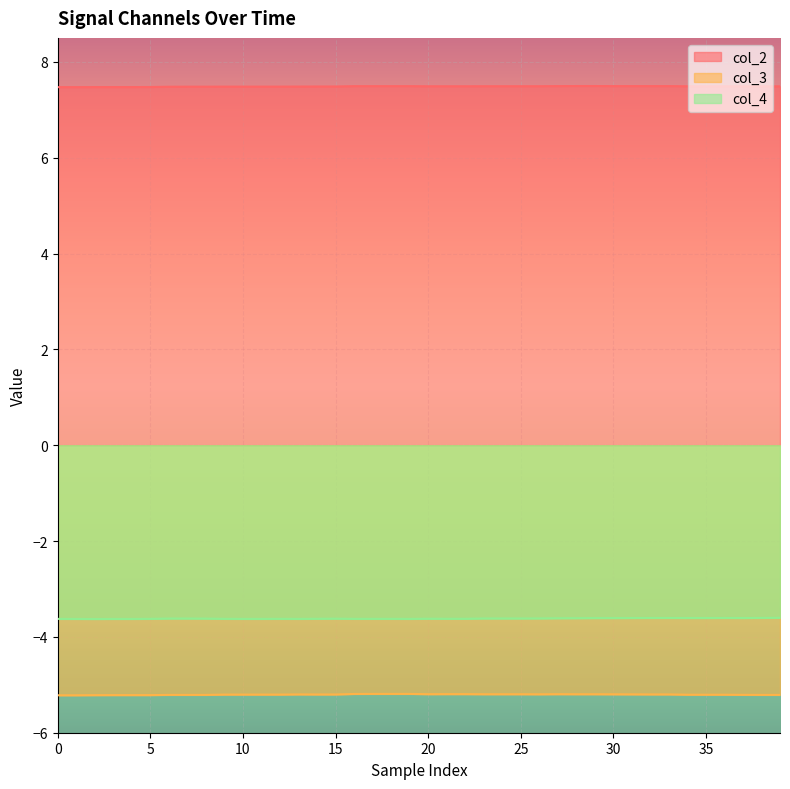

True or false: col_3 and col_4 cross at least once.

False